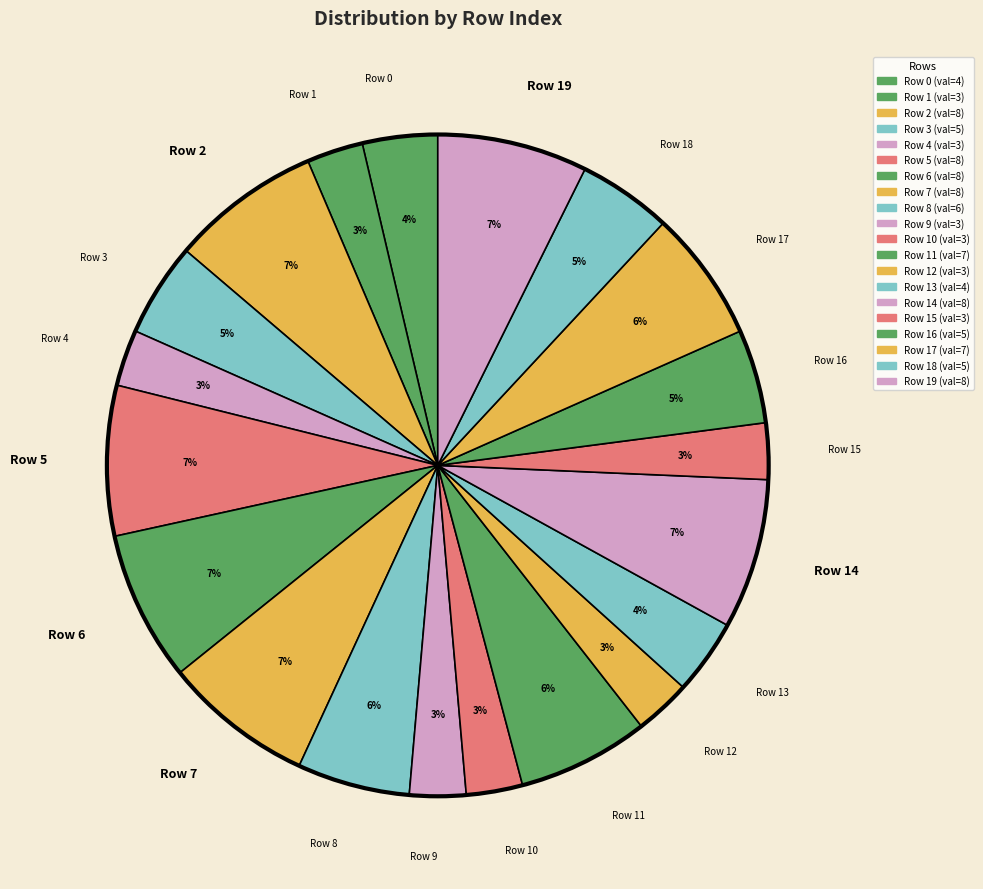

Does Row 3 represent more than half of the total?

No